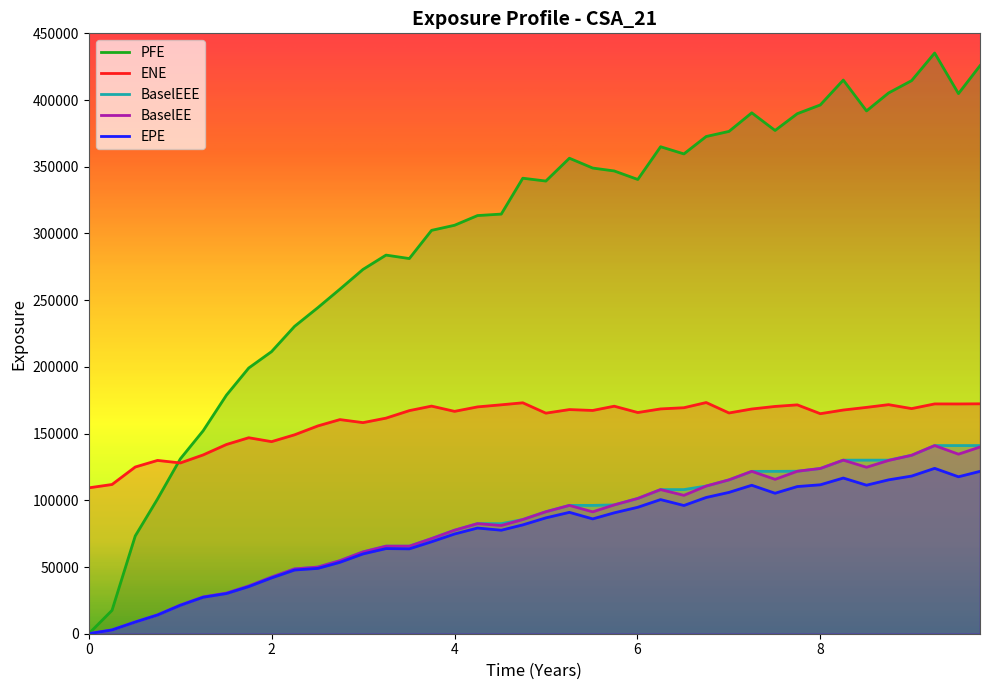

True or false: BaselEEE and EPE cross at least once.

False